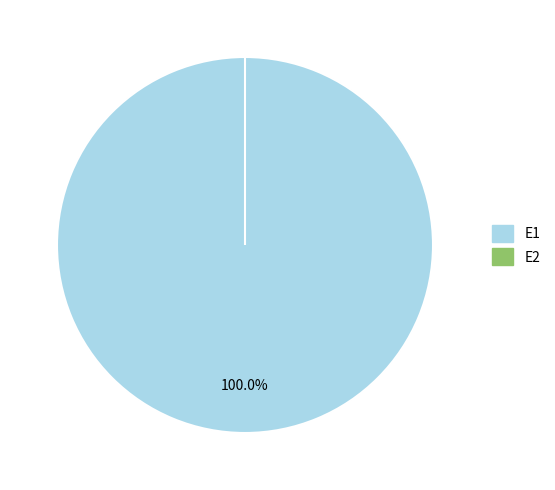

To the nearest percent, what is the combined percentage of E2 and E1?

100%